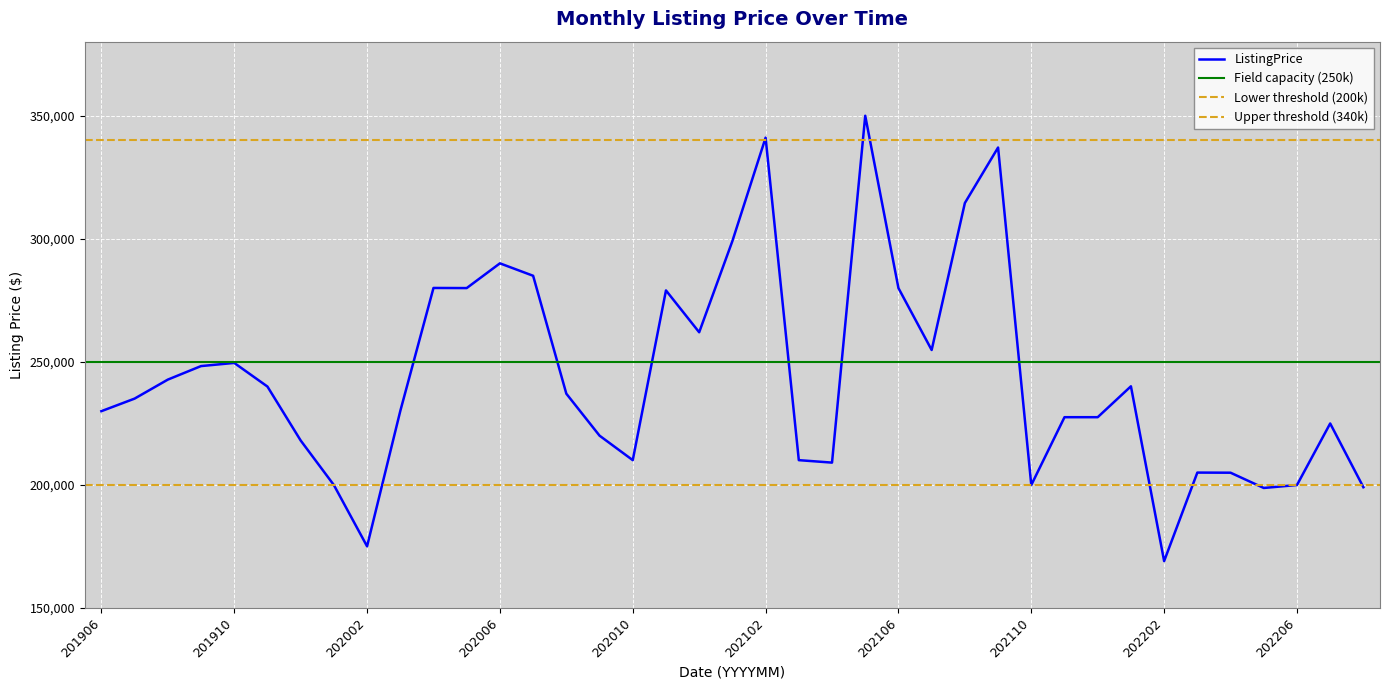

What is the value of the 32nd point from the left?

240000